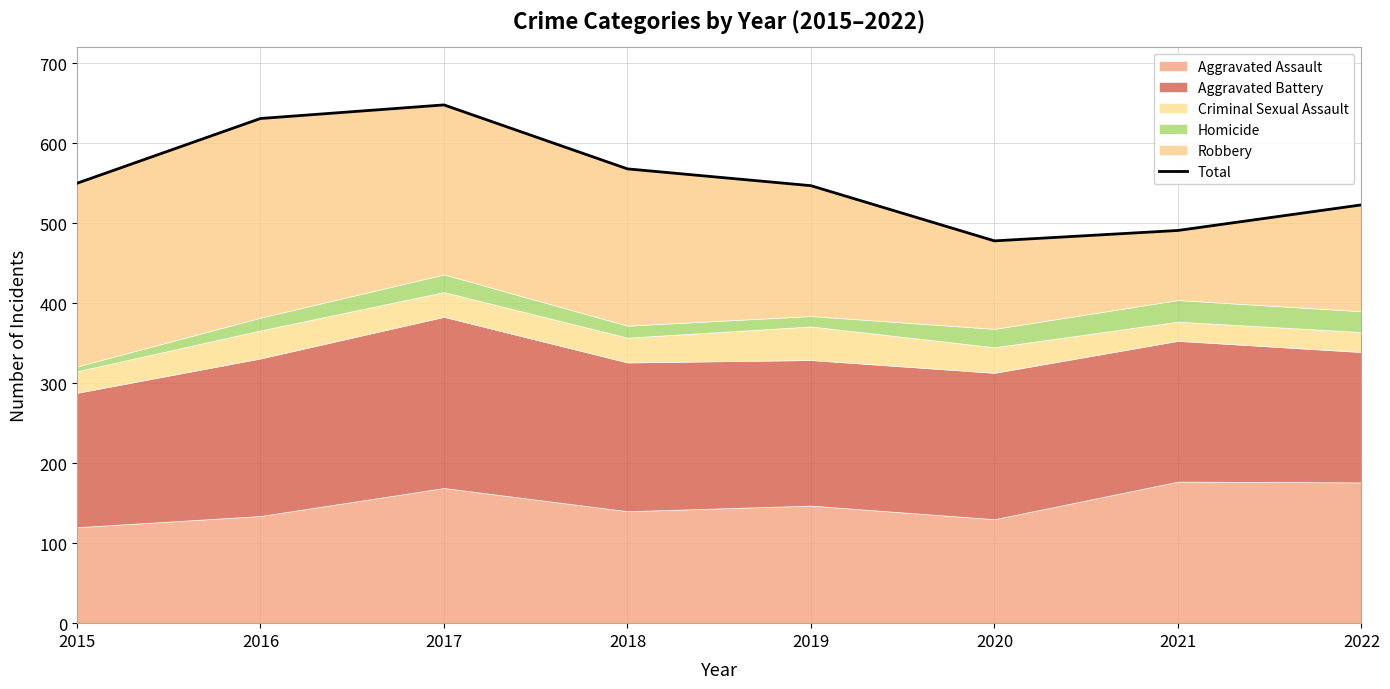

What is the sum of the values at 2015 and 2019?

1097